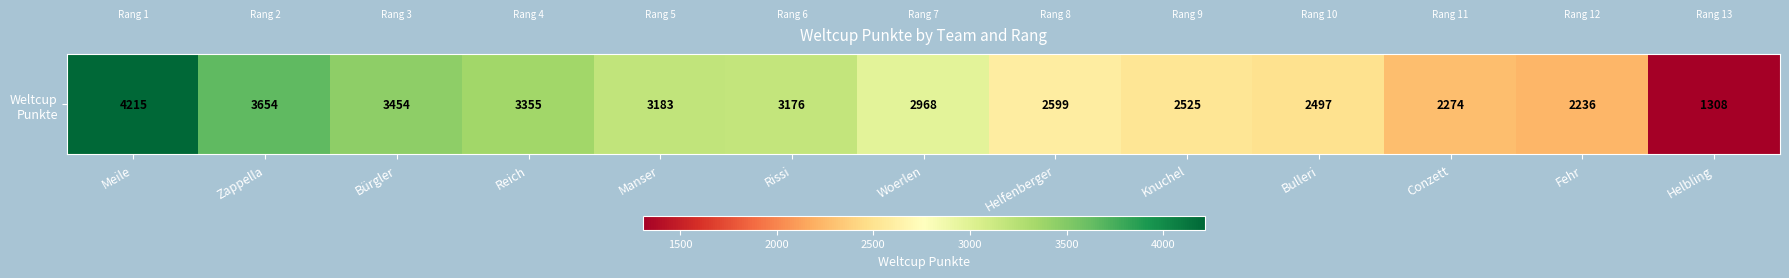

What is the approximate value at Conzett?

2274